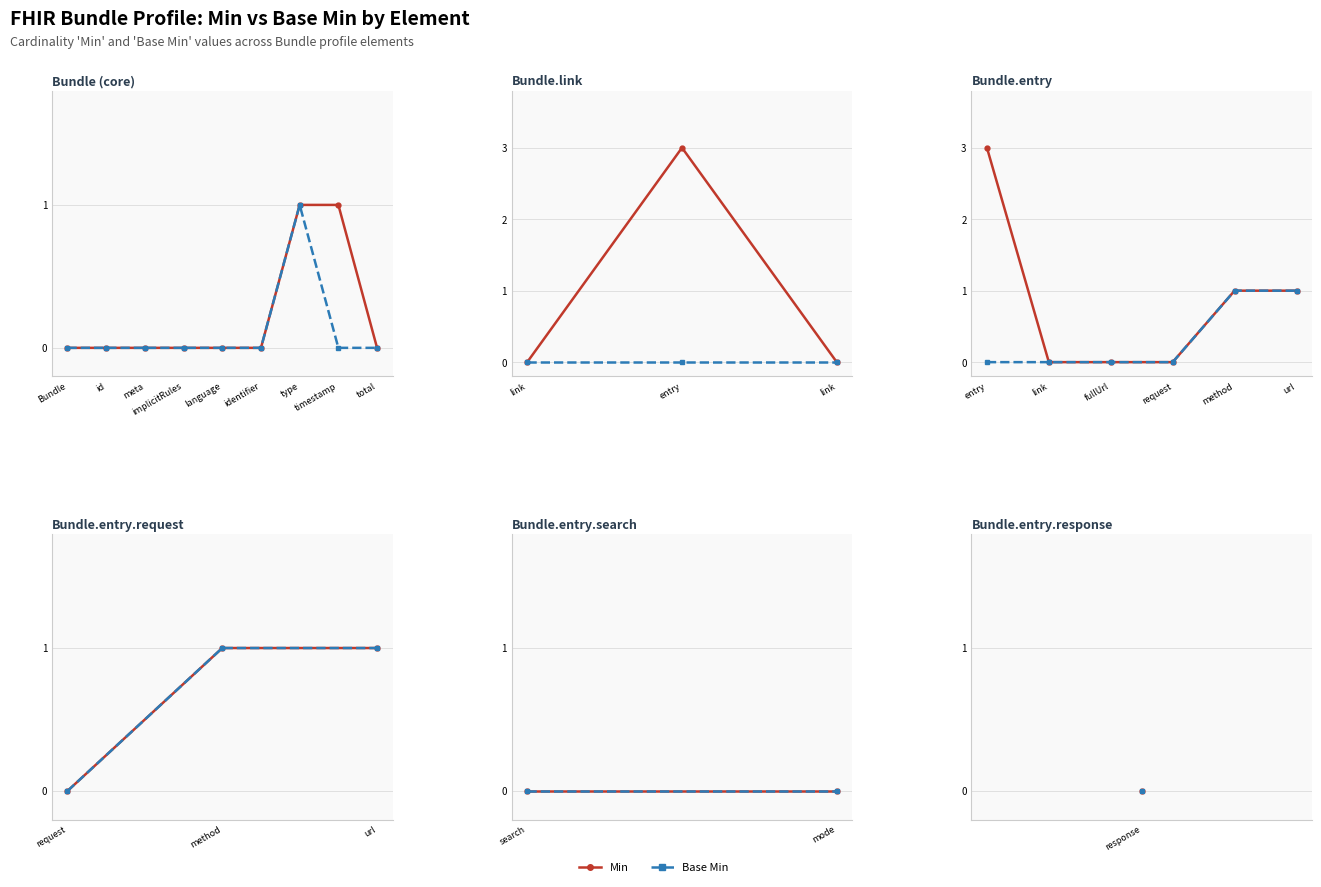

At which category does the chart reach its minimum across all series?

Bundle